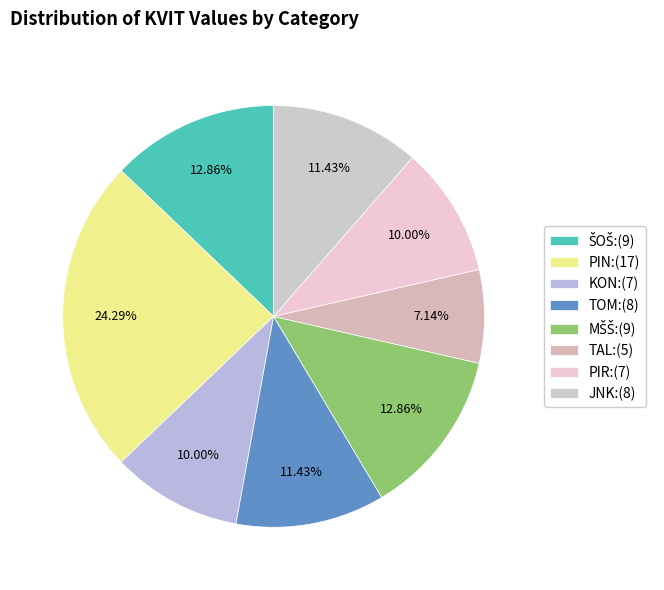

What is the largest slice in the pie chart?

PIN:(17)